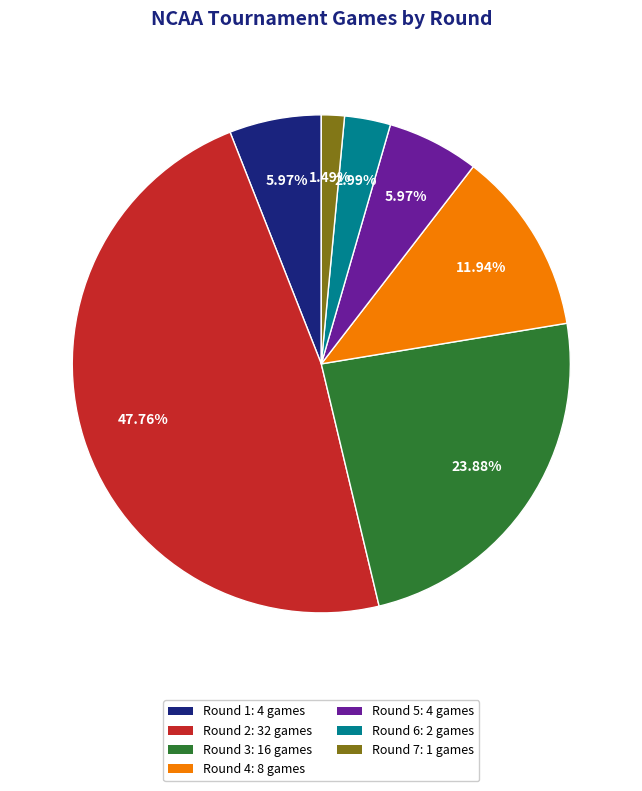

Is the sum of Round 4 and Round 2 greater than half?

Yes